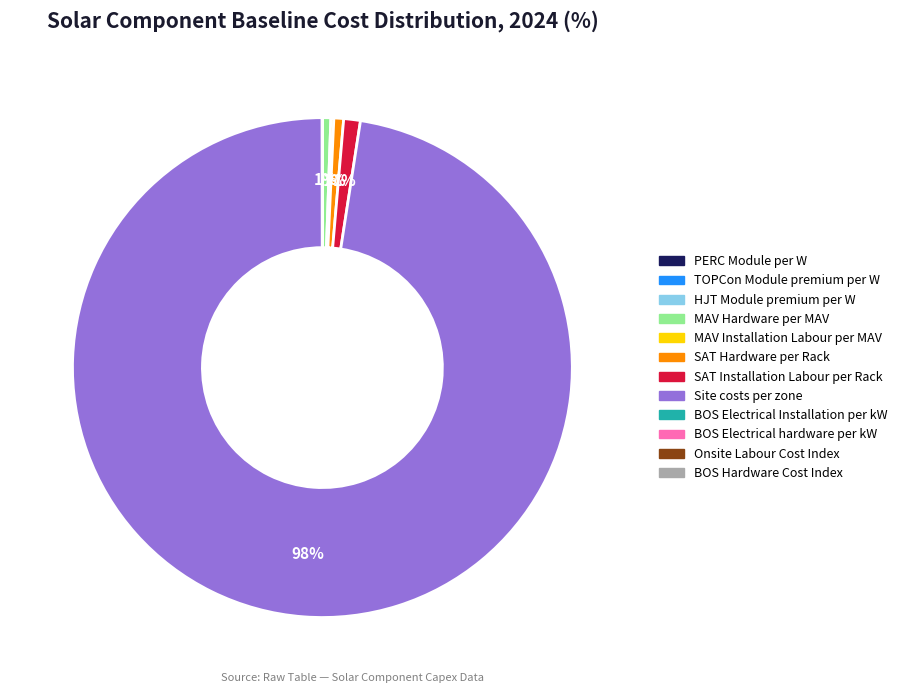

To the nearest percent, what percentage of the pie is MAV Hardware per MAV?

1%